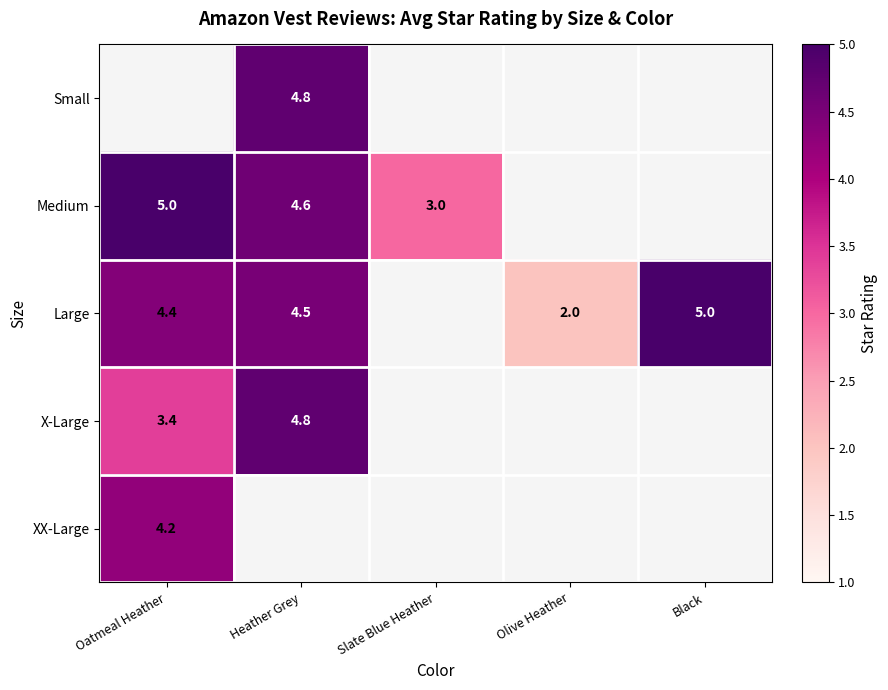

Is the value of Large at Olive Heather greater than the value of Medium at Oatmeal Heather?

No